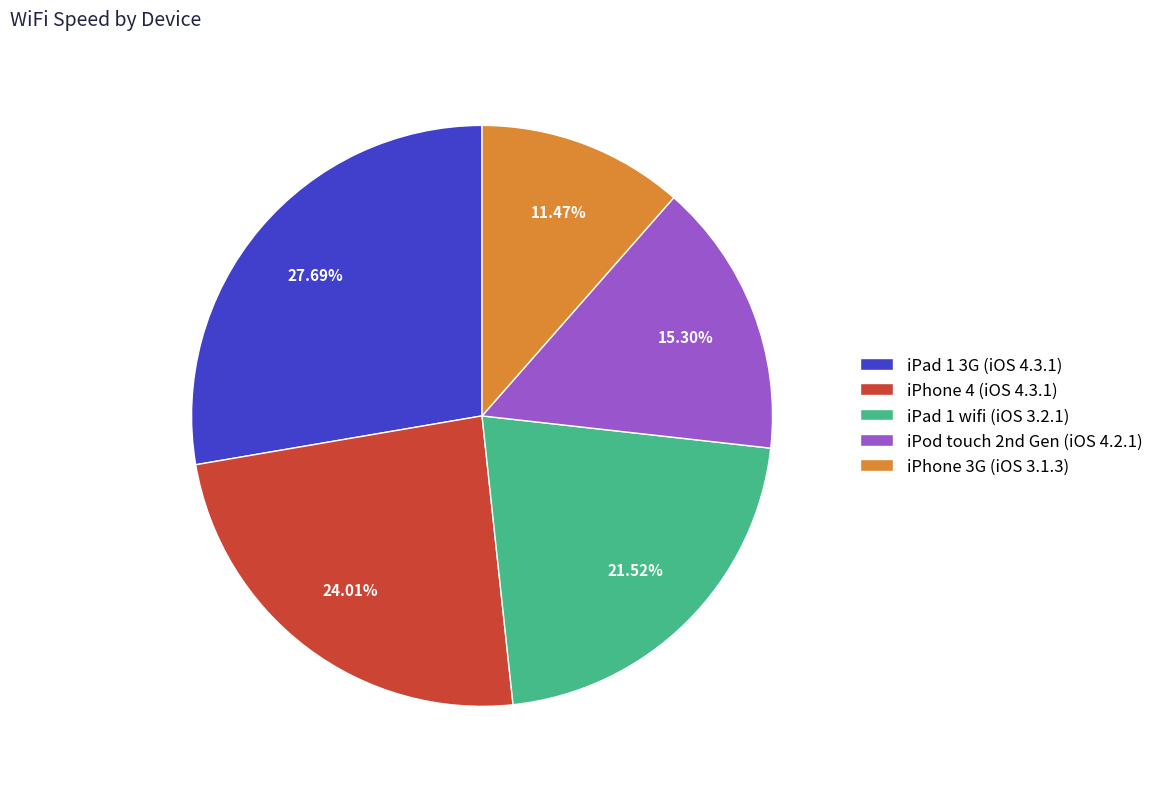

To the nearest percent, what portion does iPad 1 3G (iOS 4.3.1) represent?

28%